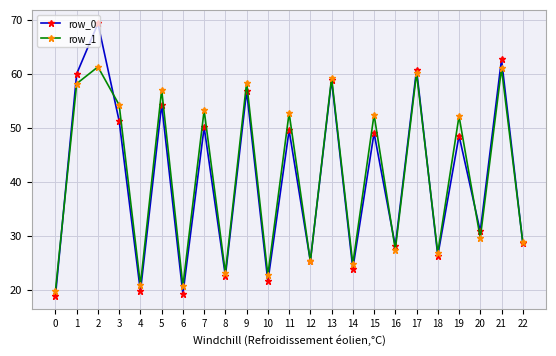

What is the total value across all series at 16?

55.6